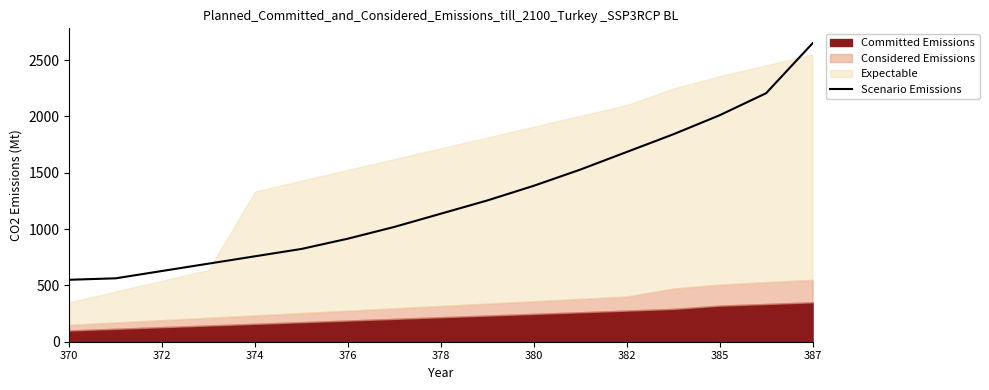

At which category does the chart reach its minimum across all series?

370